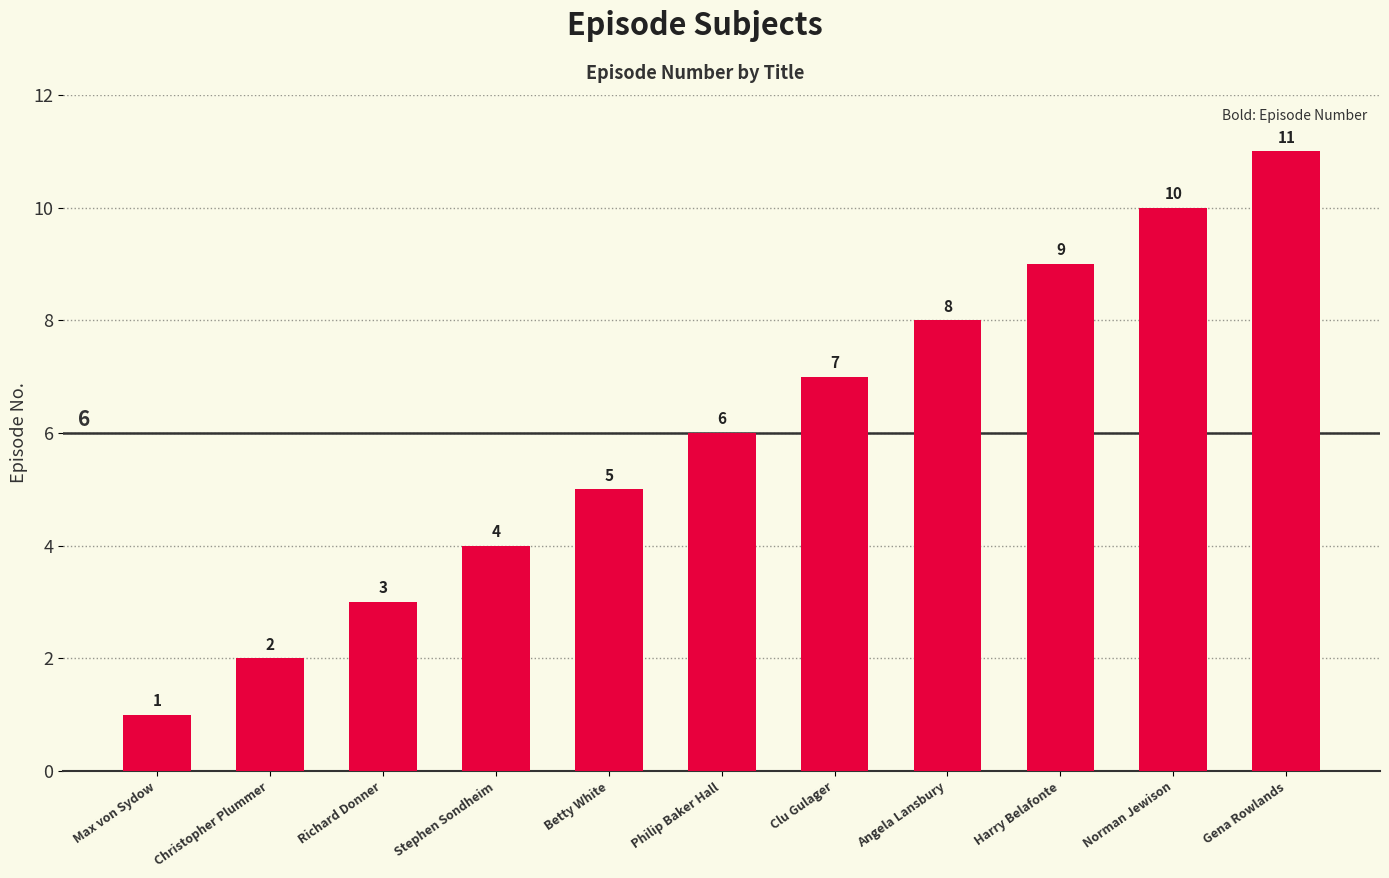

Count the values in the range 3 to 9.

7